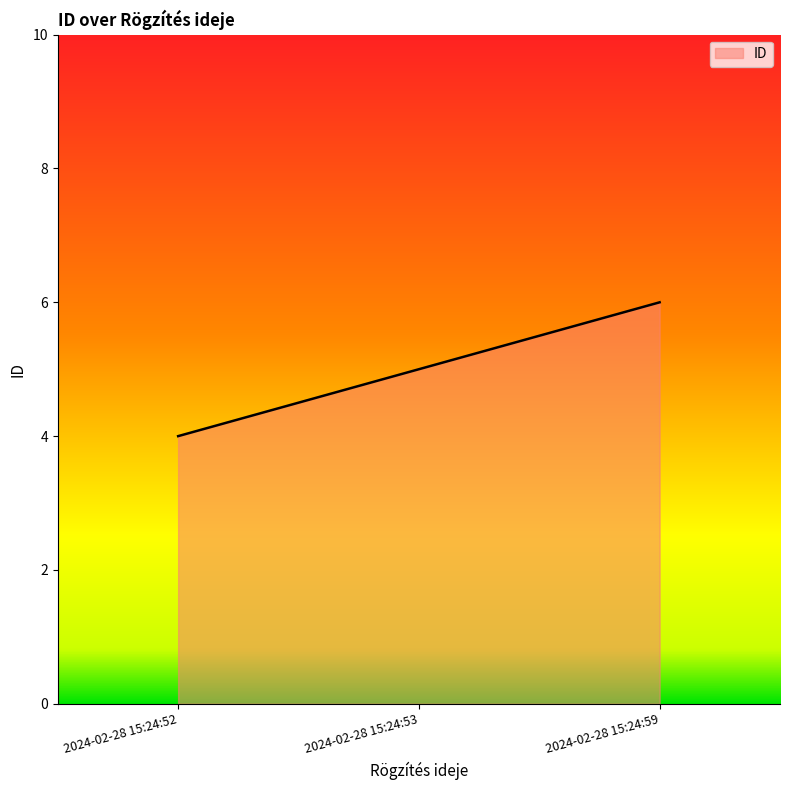

Between 2024-02-28 15:24:52 and 2024-02-28 15:24:53, which is larger?

2024-02-28 15:24:53